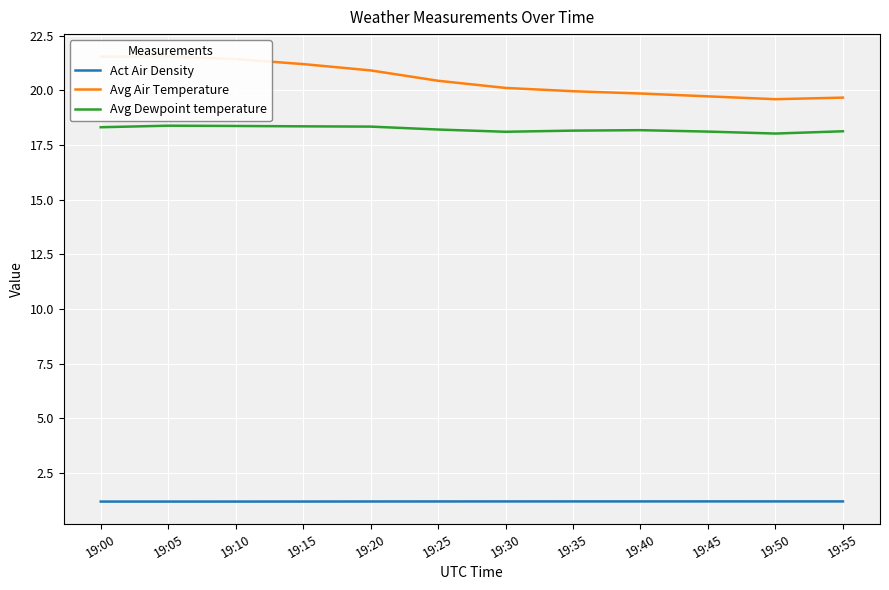

What value does the Act Air Density series have at 19:15?

1.2